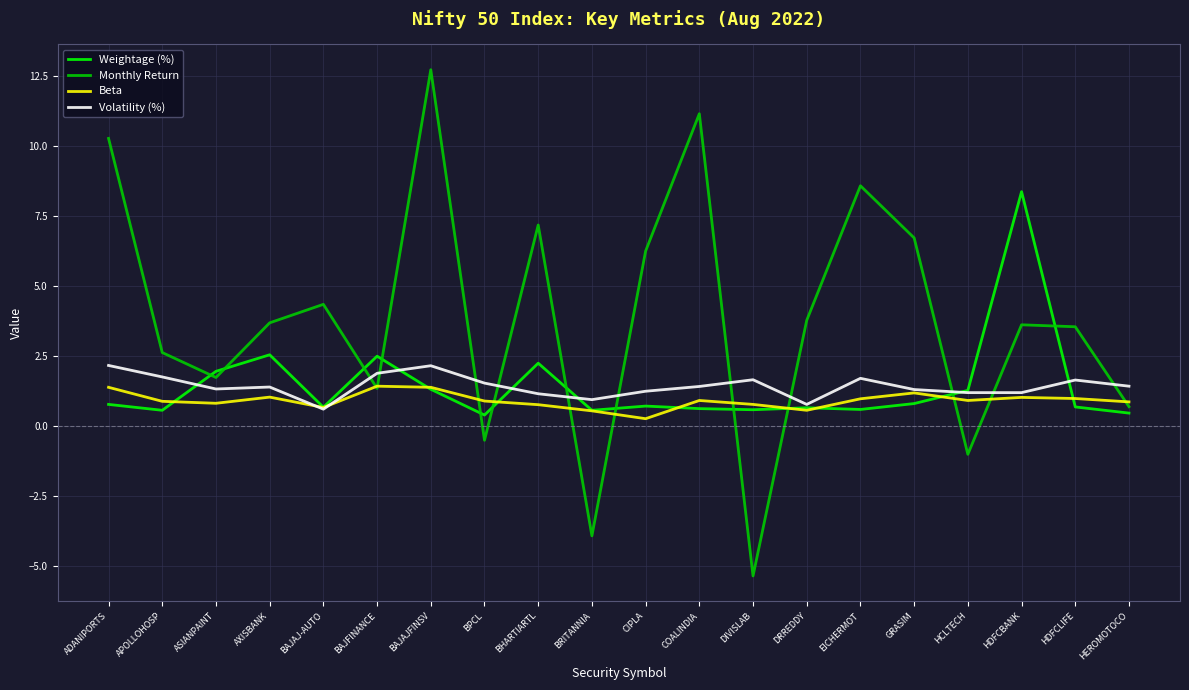

Does the chart display data point markers on the line(s)?

No